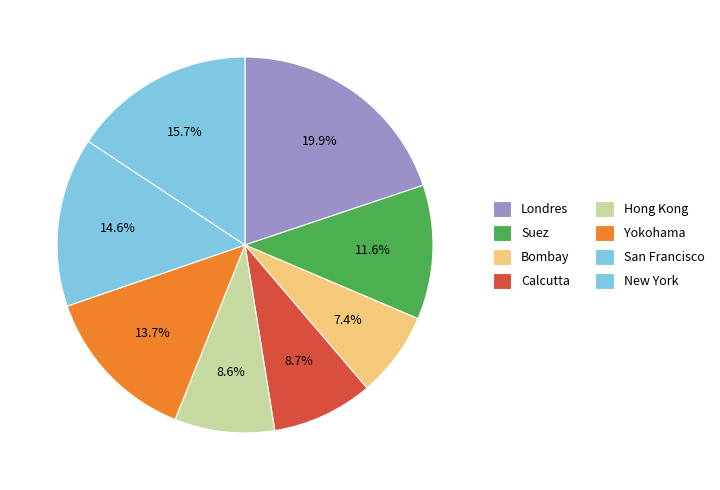

How many segments does this pie chart have?

8